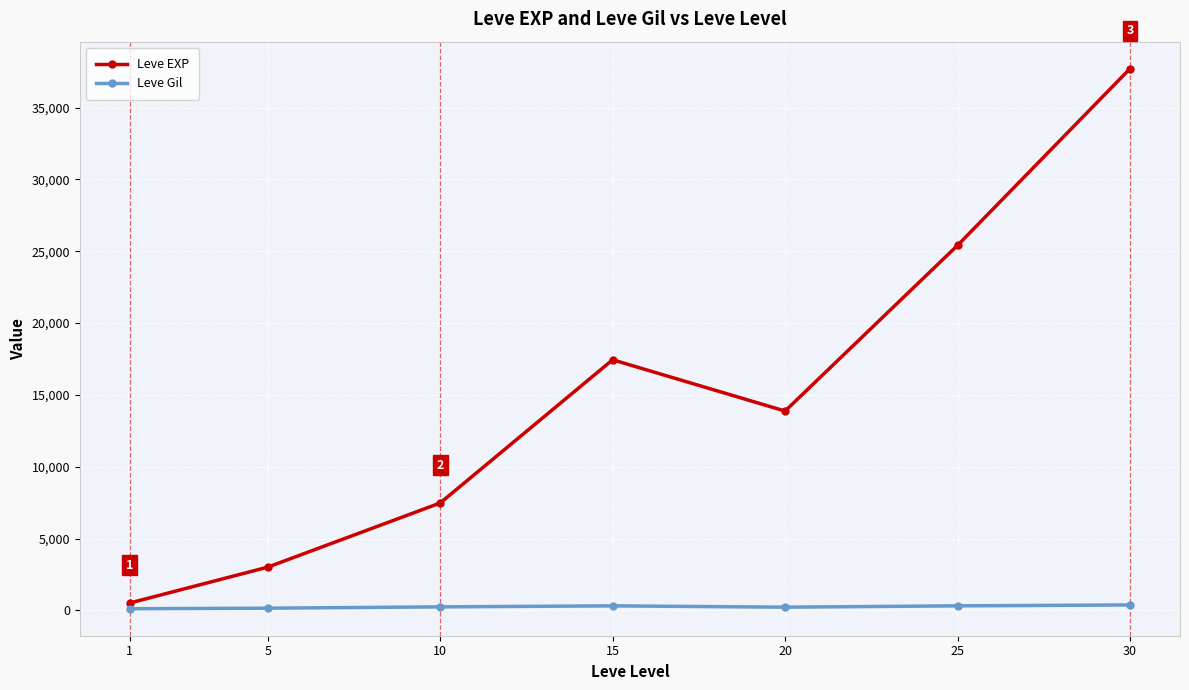

In Leve EXP, how many points are higher than both neighbors (excluding endpoints)?

1